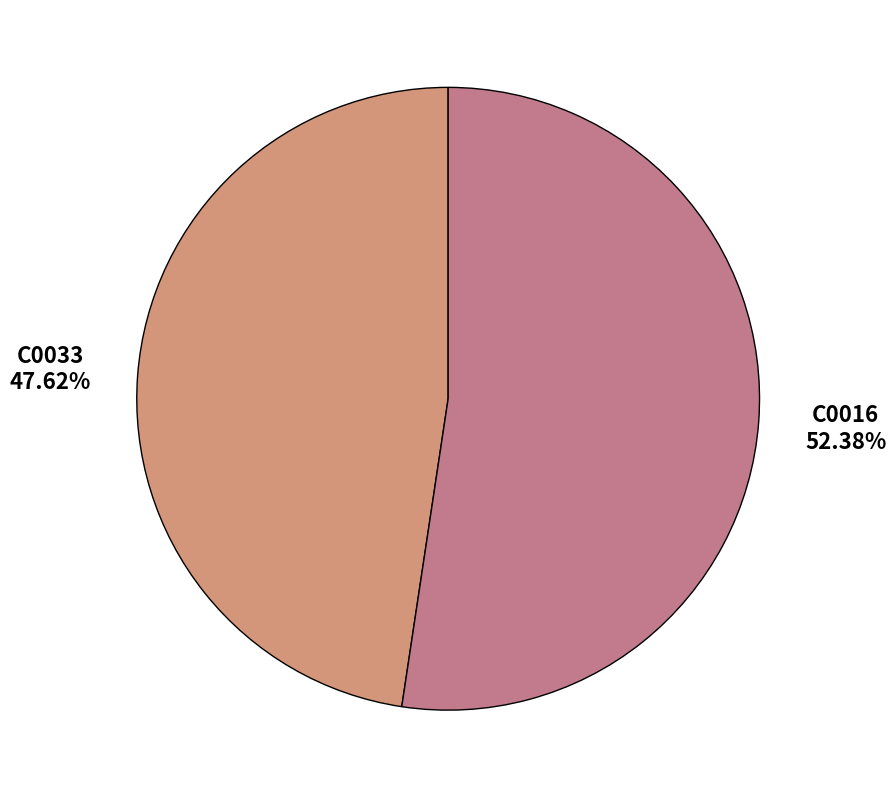

Rank the categories by value from lowest to highest.

C0033, C0016